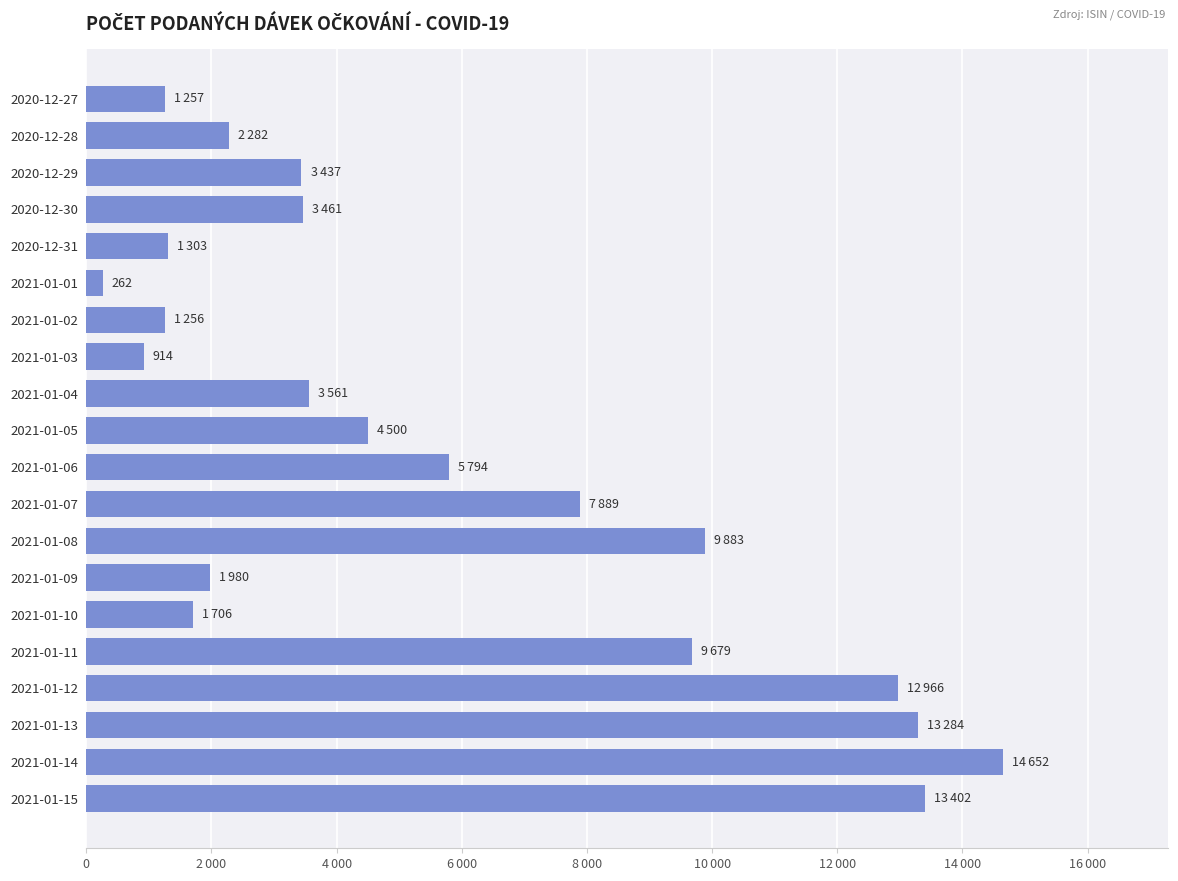

What is the sum of all values?

113468